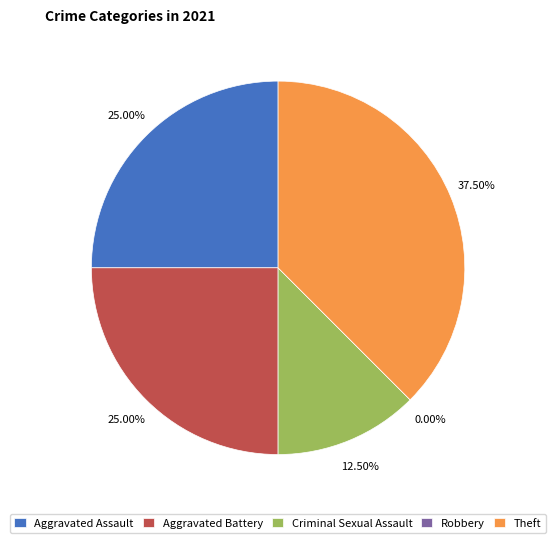

How many slices are in this pie chart?

5